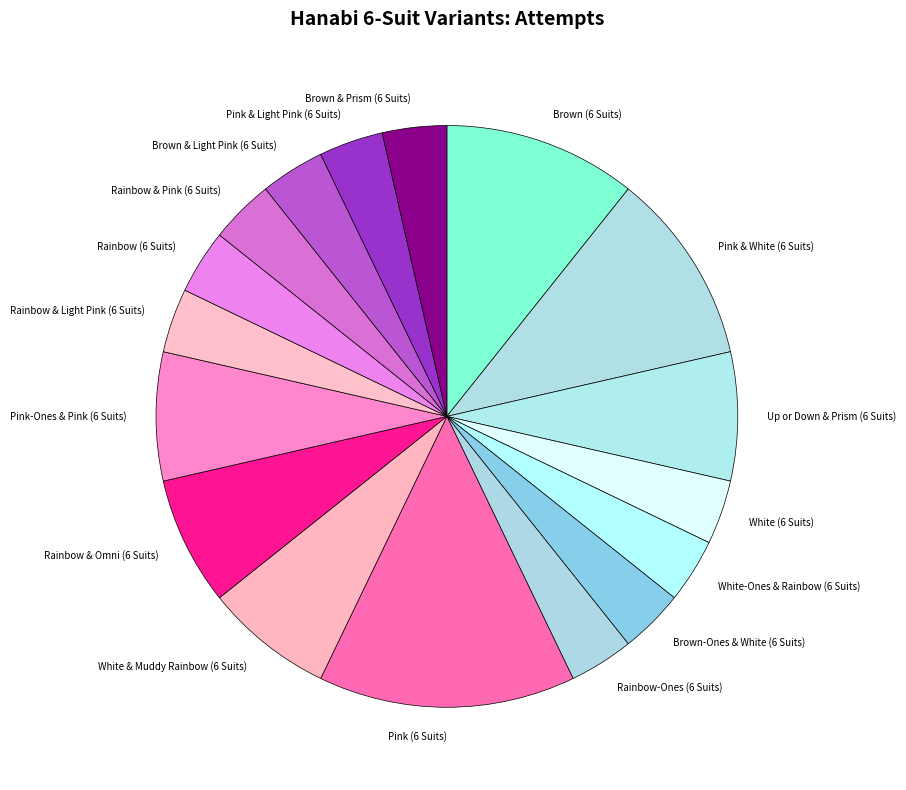

Do White (6 Suits) and Brown & Prism (6 Suits) together represent more than half of the pie?

No